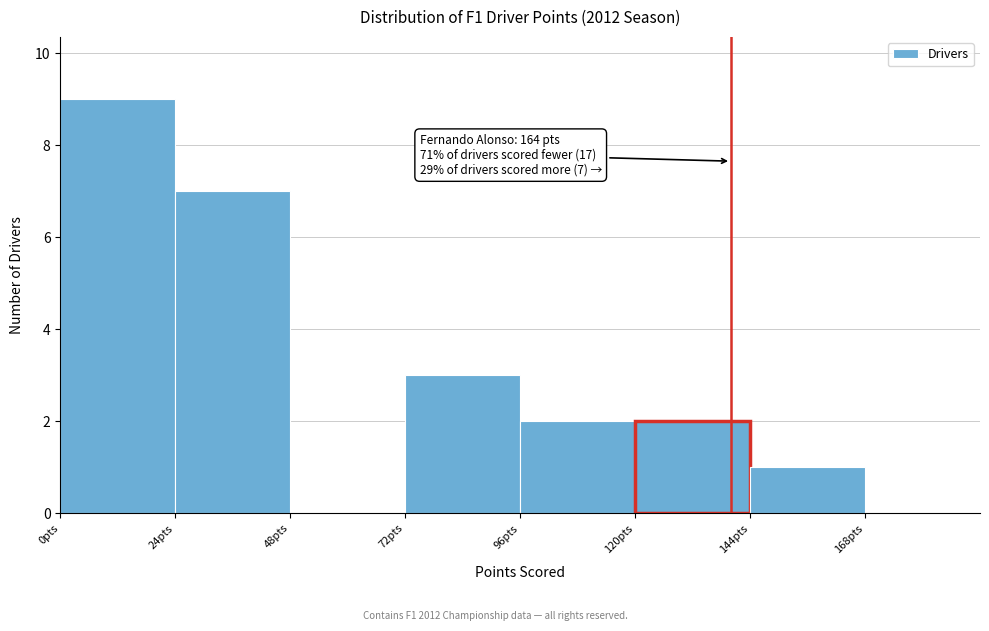

Which range on the x-axis has the tallest bar?

0 to 24